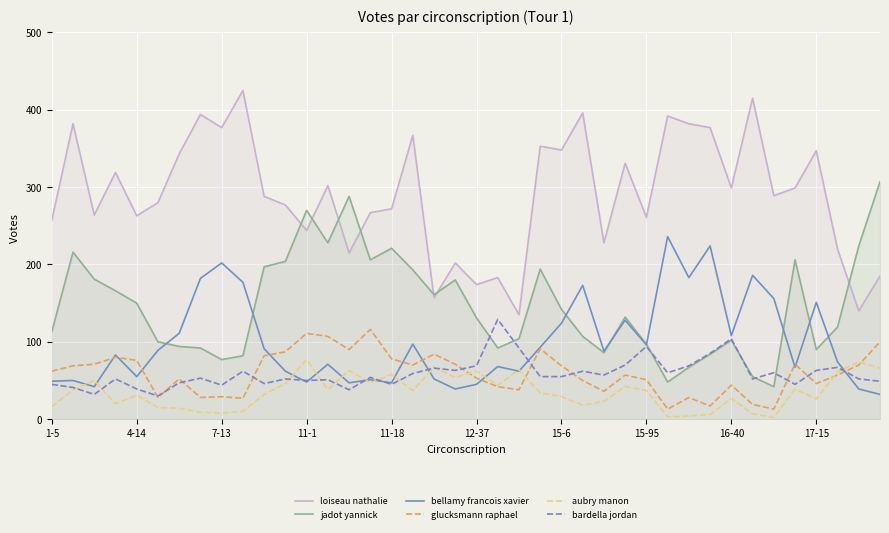

Which series has the largest total across all categories?

loiseau nathalie